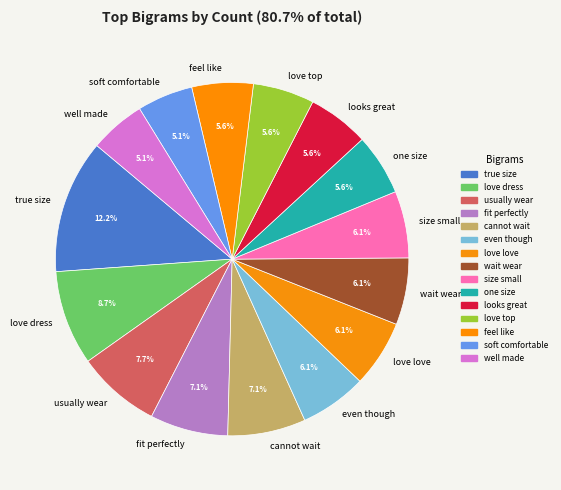

Which slice is the largest?

true size